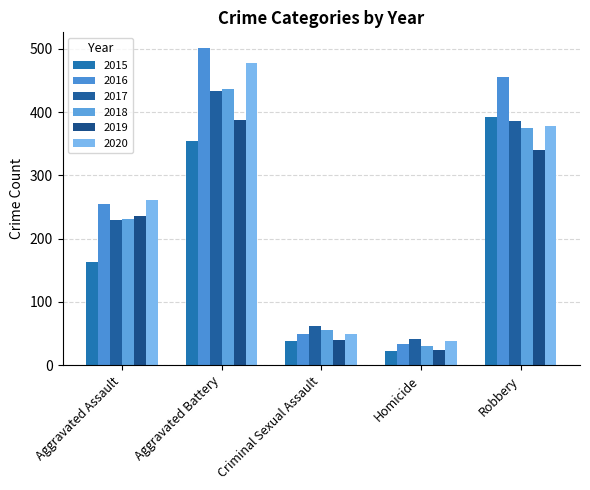

Reading left to right, what are all the values shown in this chart?

2015: Aggravated Assault=163	Aggravated Battery=354	Criminal Sexual Assault=38	Homicide=23	Robbery=393
2016: Aggravated Assault=255	Aggravated Battery=501	Criminal Sexual Assault=49	Homicide=33	Robbery=455
2017: Aggravated Assault=230	Aggravated Battery=434	Criminal Sexual Assault=62	Homicide=42	Robbery=386
2018: Aggravated Assault=231	Aggravated Battery=436	Criminal Sexual Assault=56	Homicide=31	Robbery=375
2019: Aggravated Assault=235	Aggravated Battery=388	Criminal Sexual Assault=40	Homicide=24	Robbery=340
2020: Aggravated Assault=261	Aggravated Battery=478	Criminal Sexual Assault=49	Homicide=39	Robbery=378